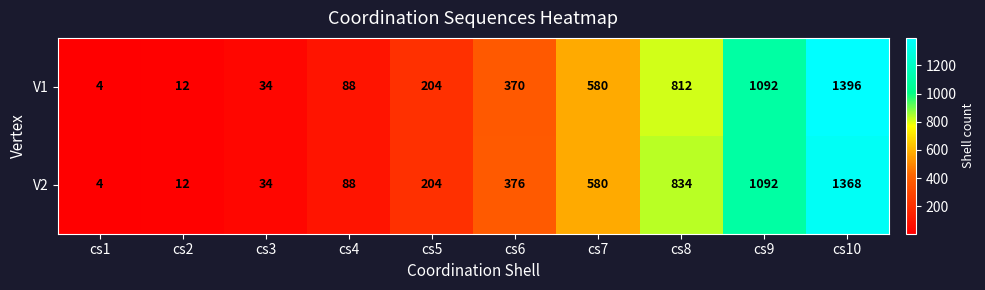

What is the spread (max minus min) of values at cs10?

28